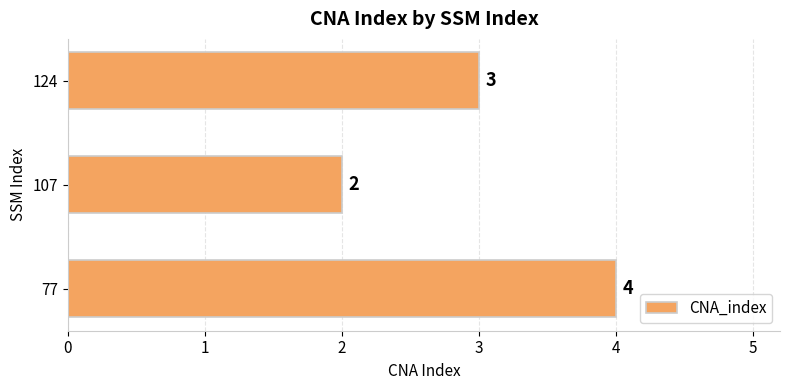

Which category has the lowest value across all series?

107